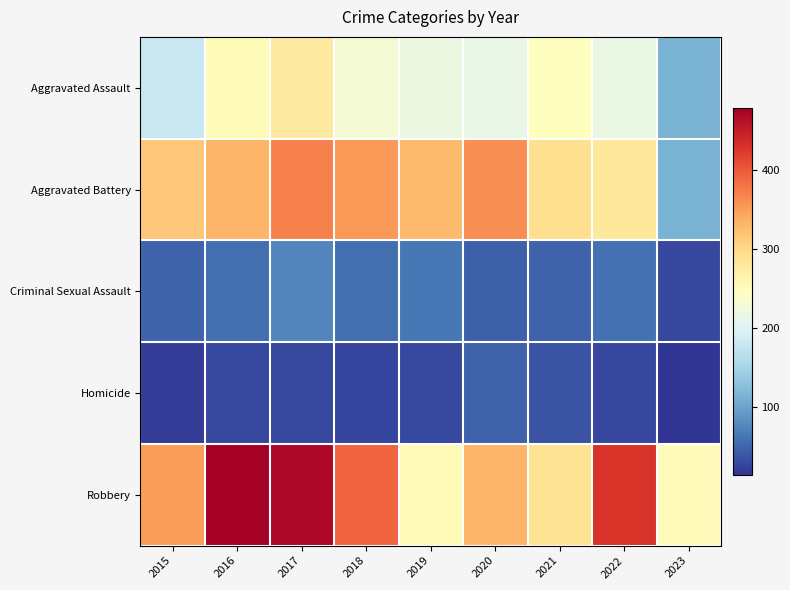

Which series has the largest range (max minus min)?

Aggravated Battery